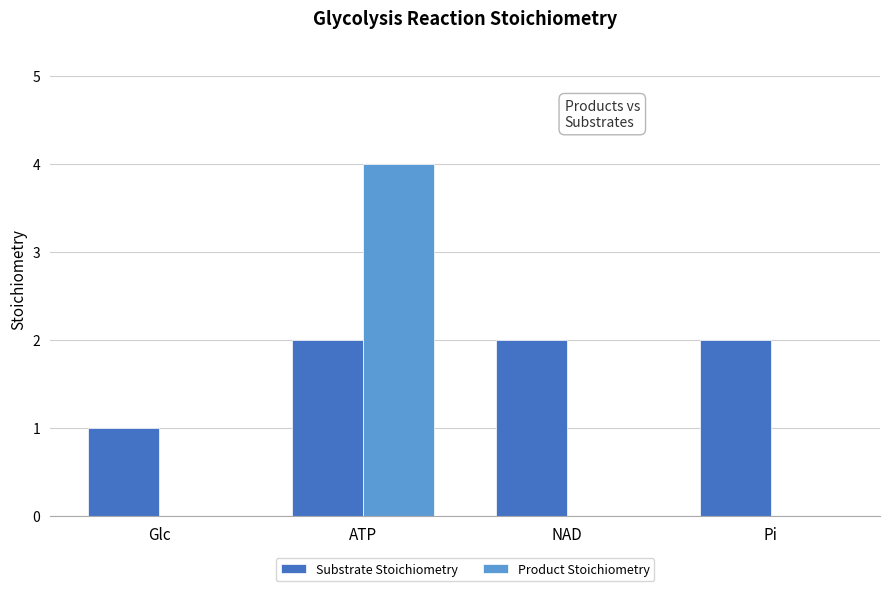

Reading left to right, extract all data points from this chart.

Substrate Stoichiometry: 1	2	2	2
Product Stoichiometry: 0	4	0	0